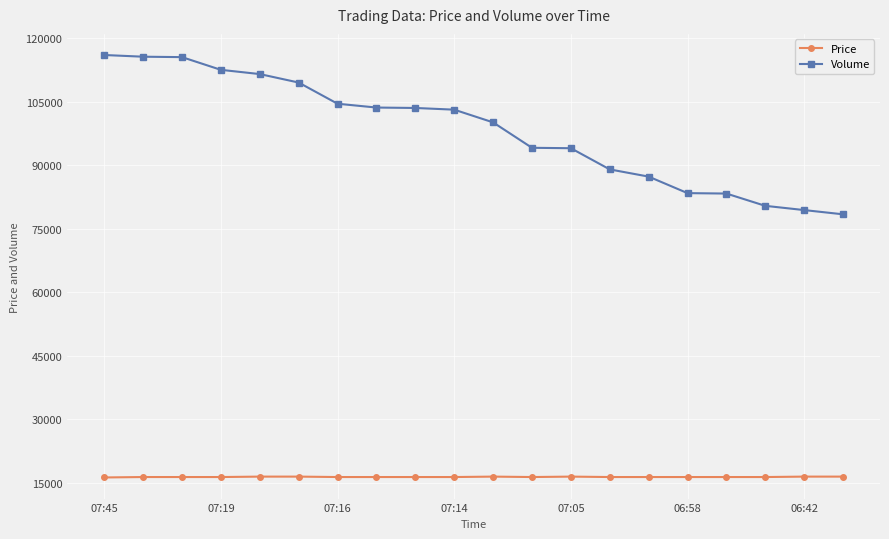

What is the value of the Volume point at the 17th from the left?

83310